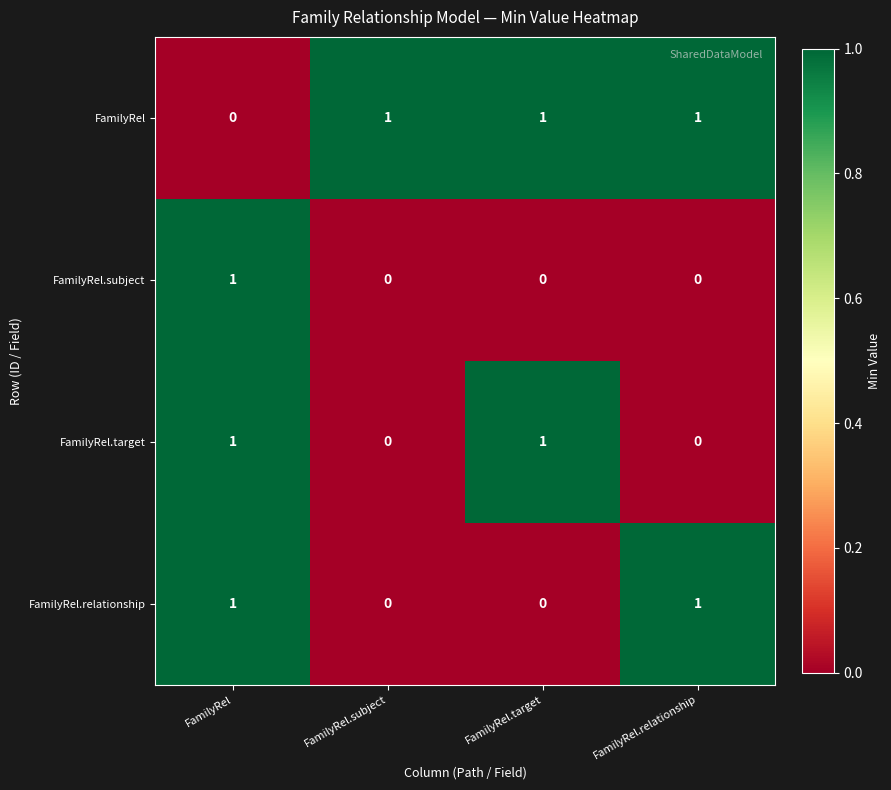

Reading right to left, transcribe all the data shown in this chart.

FamilyRel: FamilyRel.relationship=1	FamilyRel.target=1	FamilyRel.subject=1	FamilyRel=0
FamilyRel.subject: FamilyRel.relationship=0	FamilyRel.target=0	FamilyRel.subject=0	FamilyRel=1
FamilyRel.target: FamilyRel.relationship=0	FamilyRel.target=1	FamilyRel.subject=0	FamilyRel=1
FamilyRel.relationship: FamilyRel.relationship=1	FamilyRel.target=0	FamilyRel.subject=0	FamilyRel=1